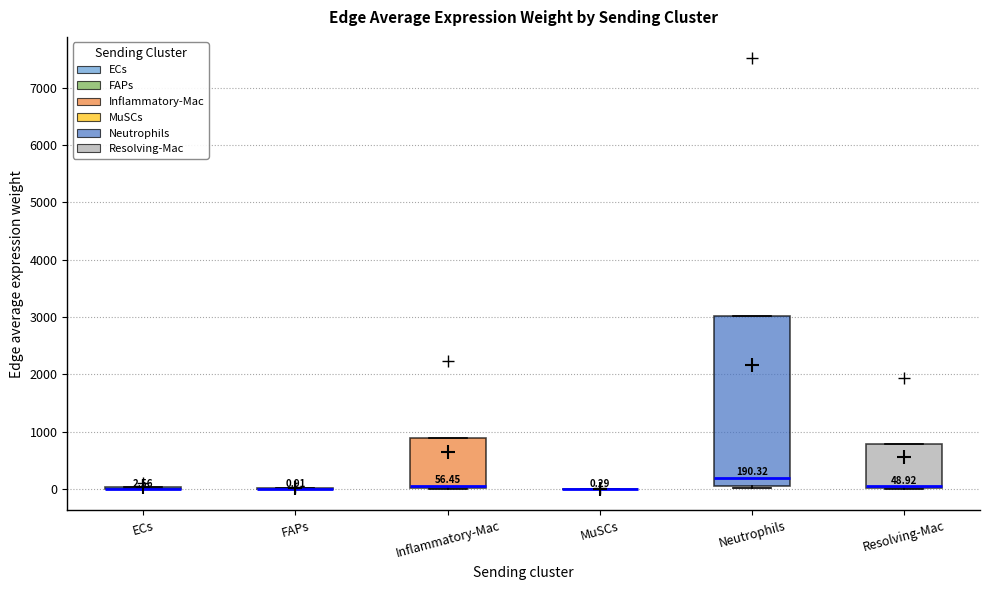

Comparing the boxes themselves (not the whiskers), which one is the tallest?

Neutrophils